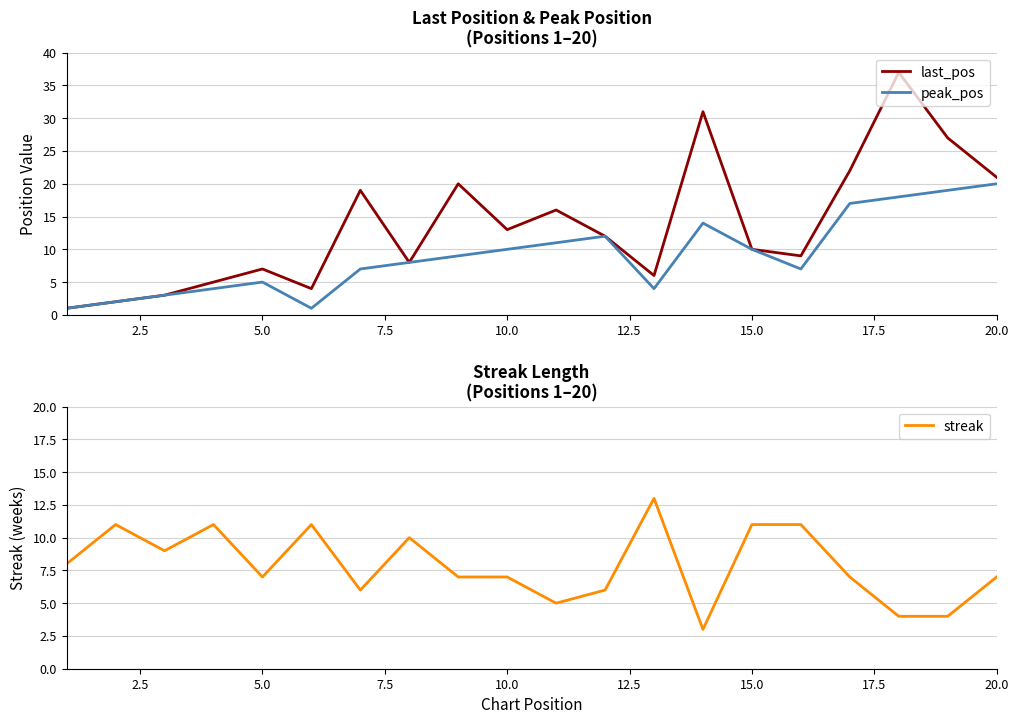

List the series in order of their overall mean, highest first.

last_pos, peak_pos, streak